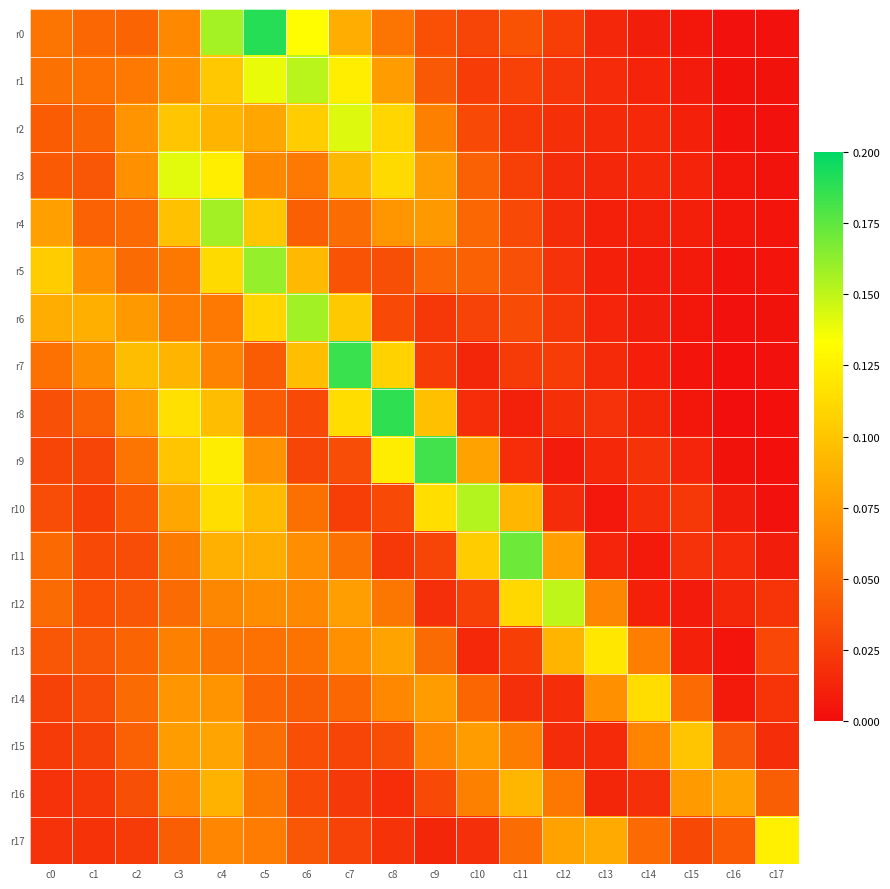

Which series has the largest range (max minus min)?

r0